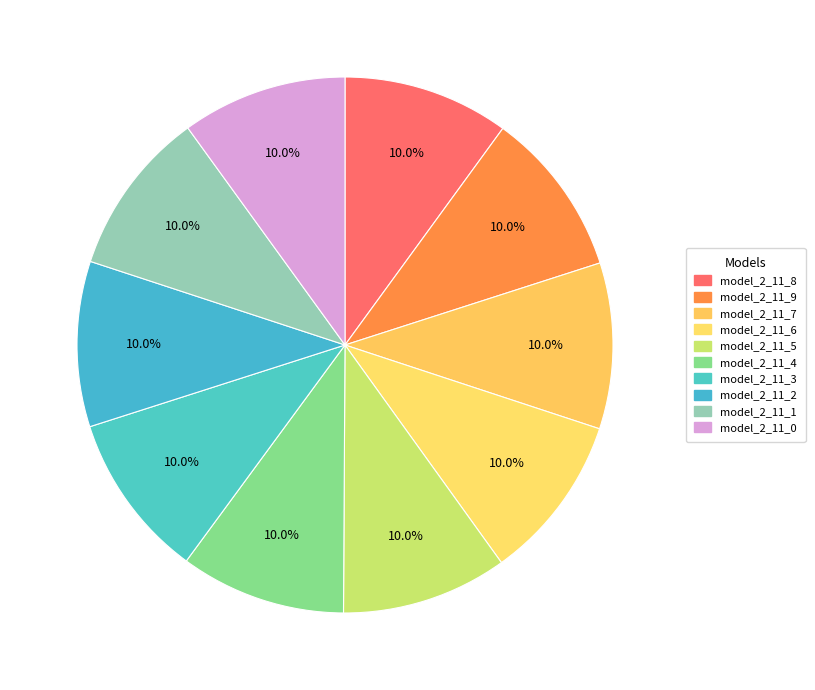

To the nearest percent, what is the average slice percentage?

10%